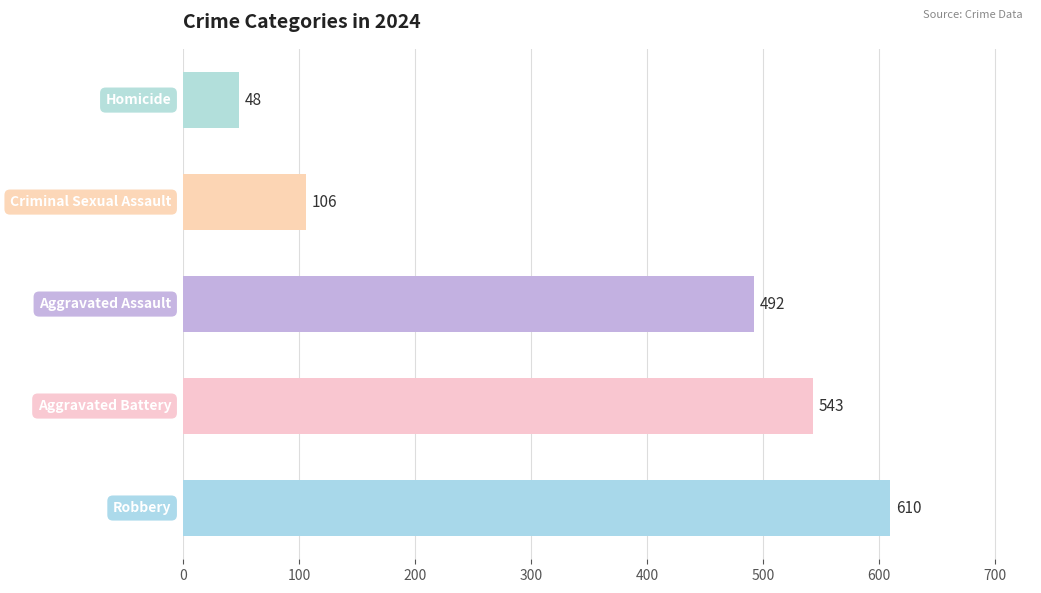

What is the maximum value shown in the chart?

610